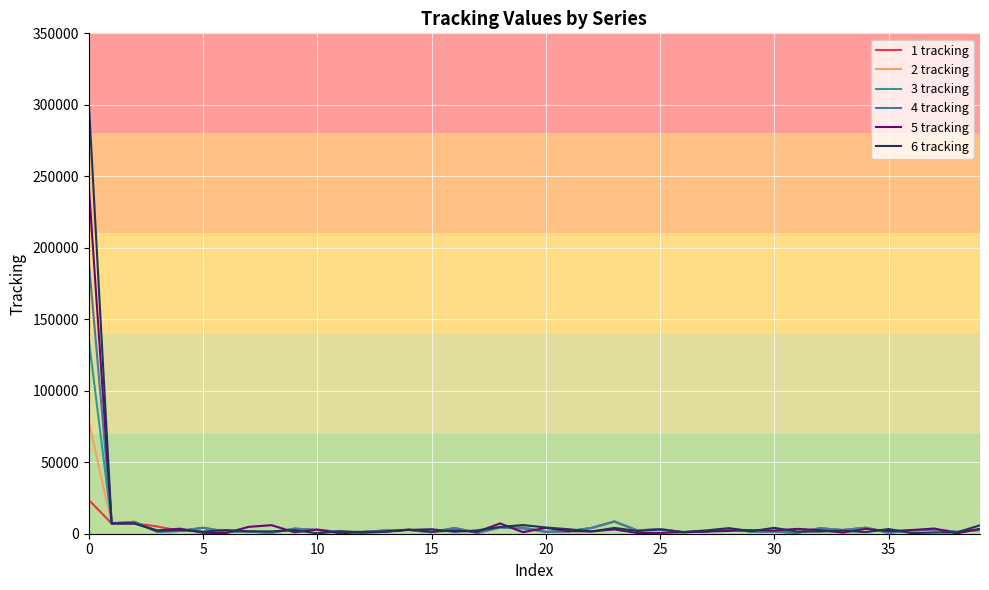

Rank the series by their maximum value, from highest to lowest.

6 tracking, 5 tracking, 4 tracking, 3 tracking, 2 tracking, 1 tracking